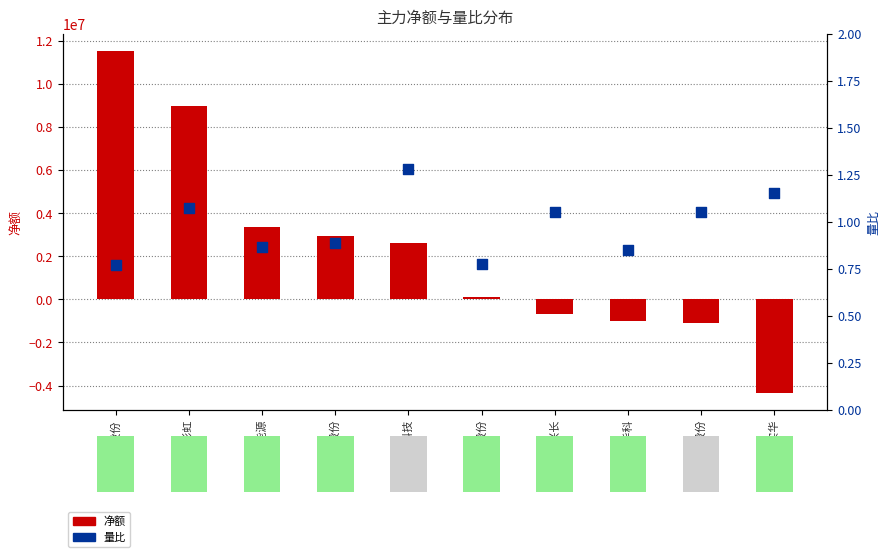

Which series has the largest total across all categories?

净额